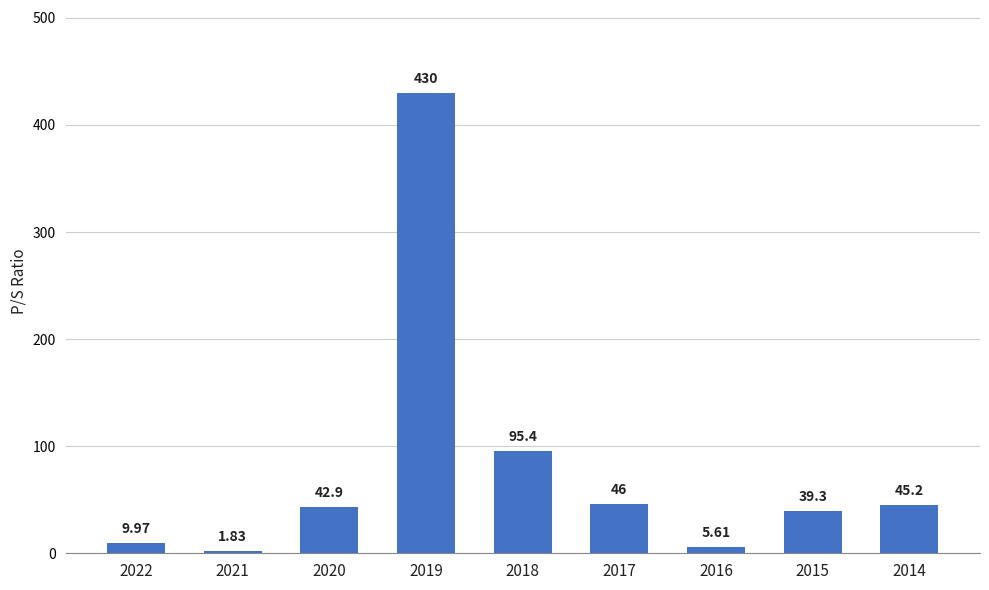

What is the change in value from 2021 to 2016?

+3.8